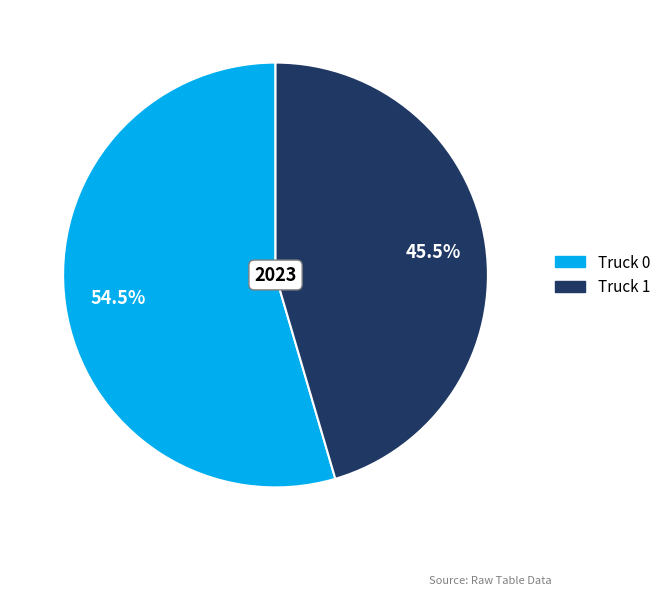

Which category has the biggest portion of the pie?

Truck 0